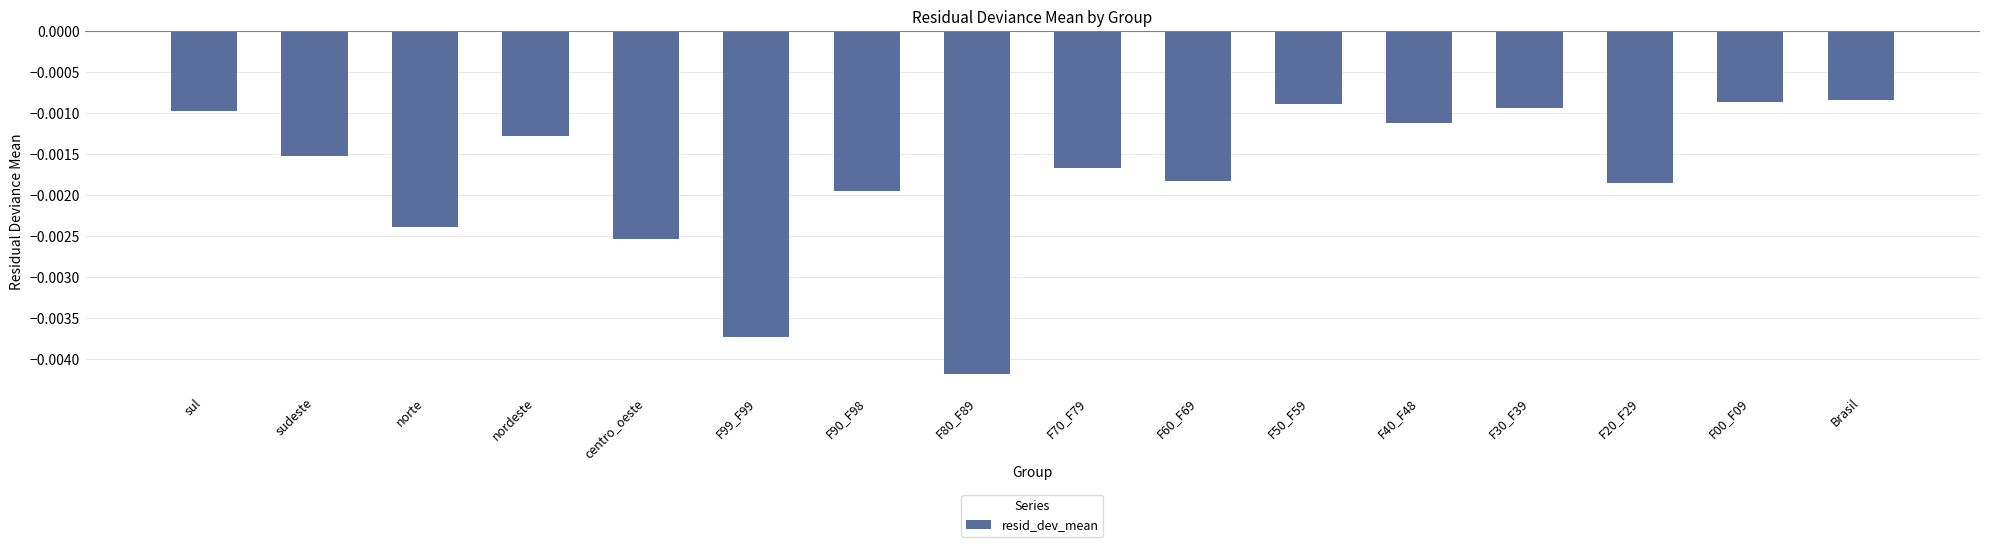

Which has a higher value, F90_F98 or F99_F99?

F90_F98